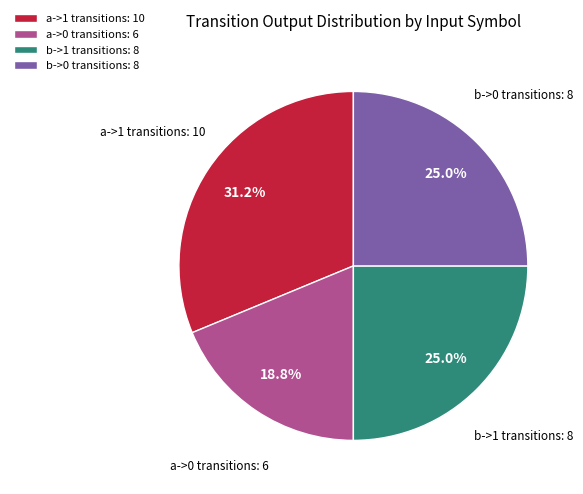

Does any single category account for the majority?

No